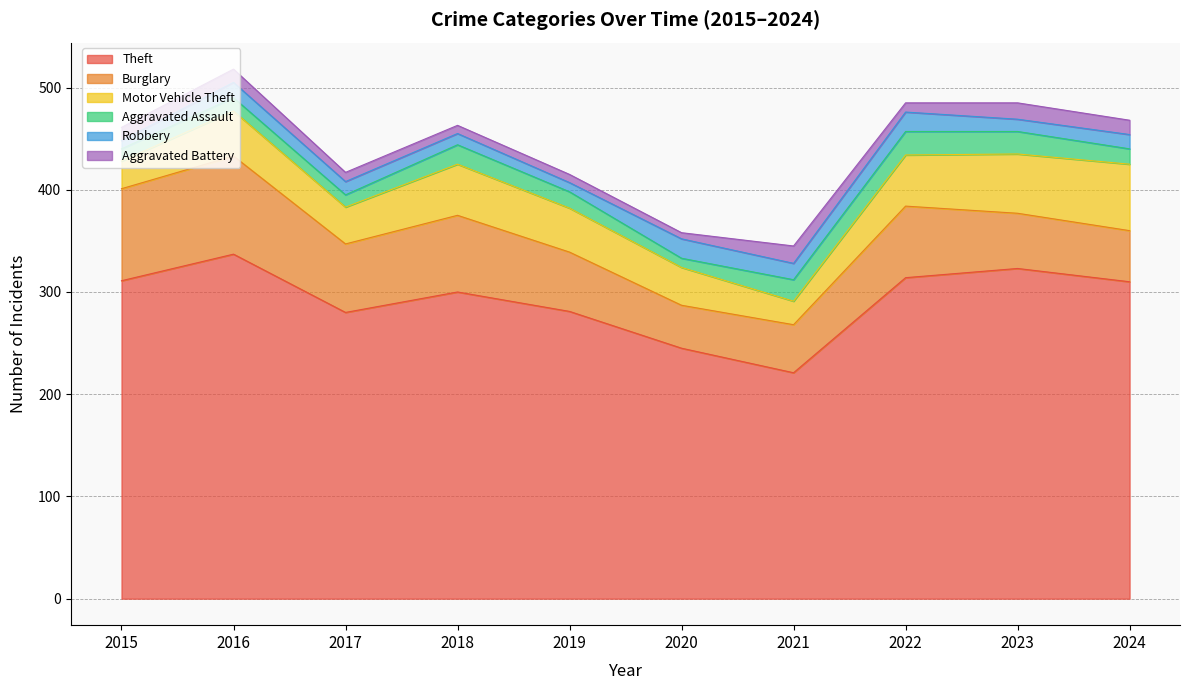

At which category is the sum across all series the highest?

2016